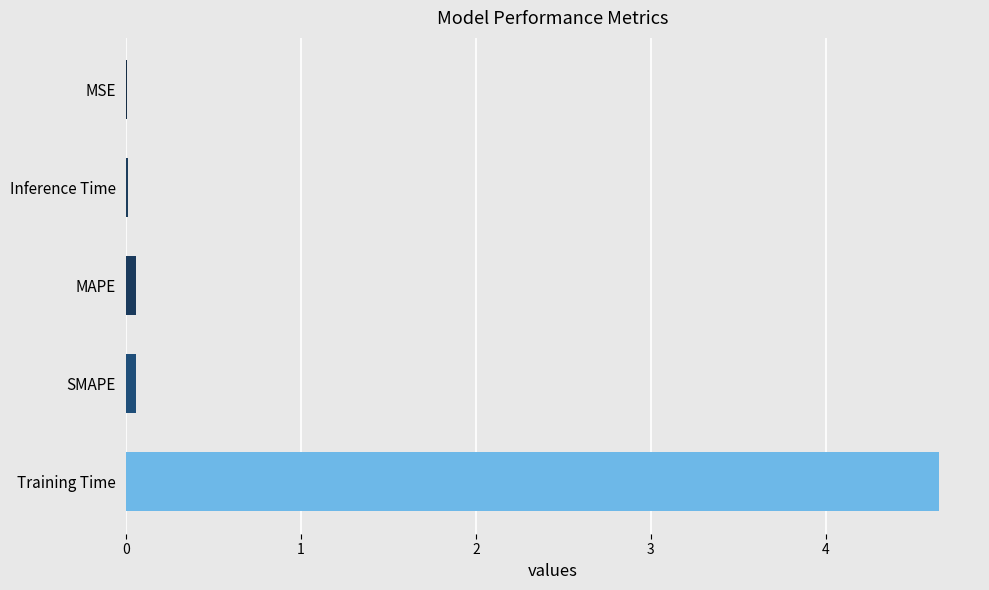

The chart shows a value of 0.0 at Inference Time. True or false?

True